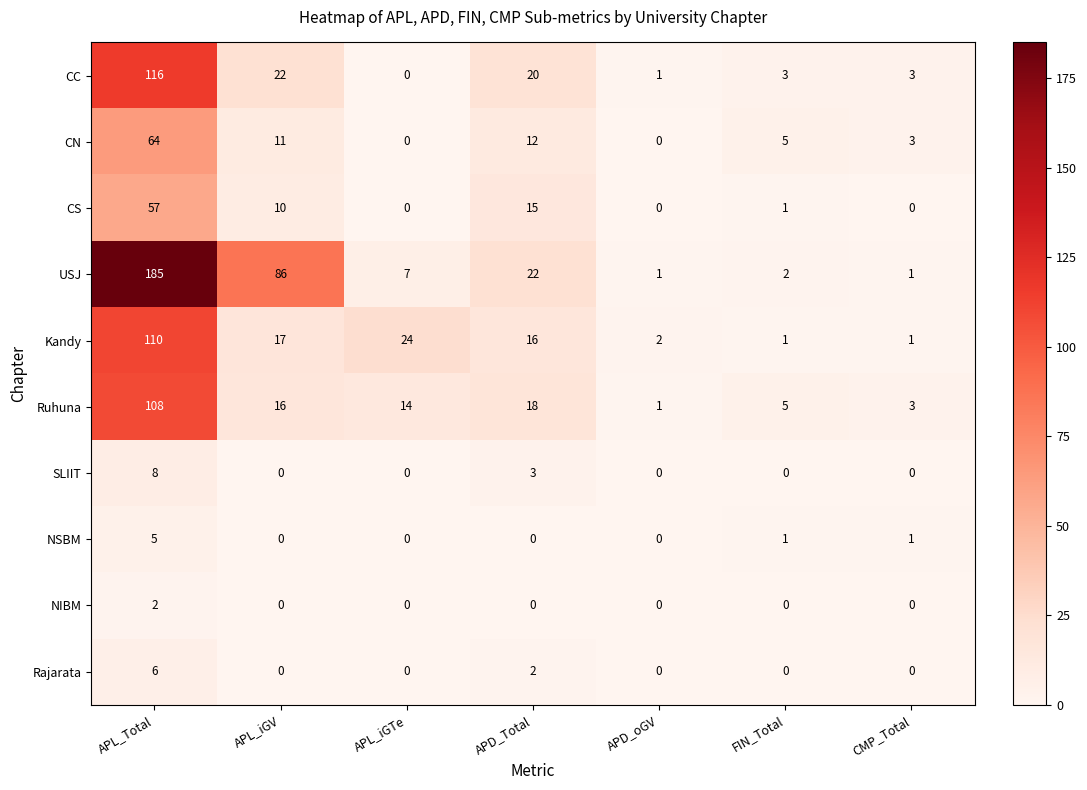

What is the greatest value displayed?

185